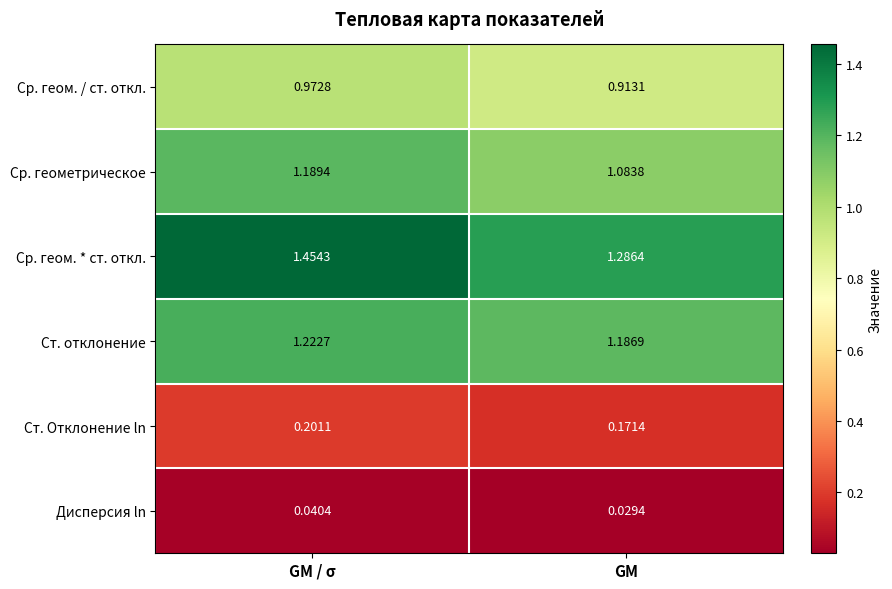

At which category is the sum across all series the highest?

GM / σ